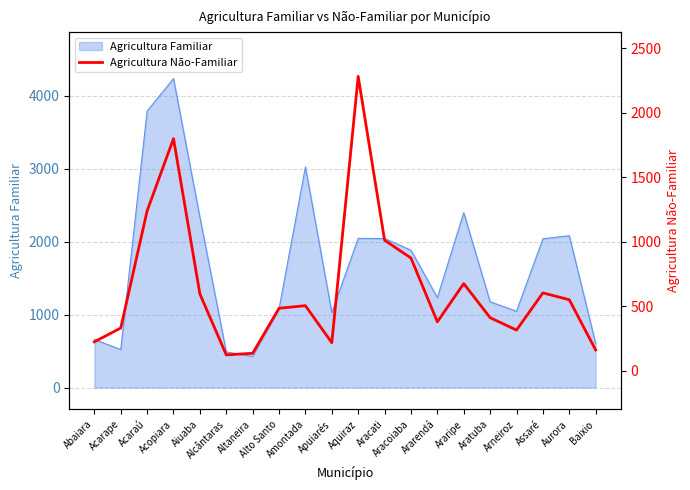

Does the chart have visible grid lines?

Yes